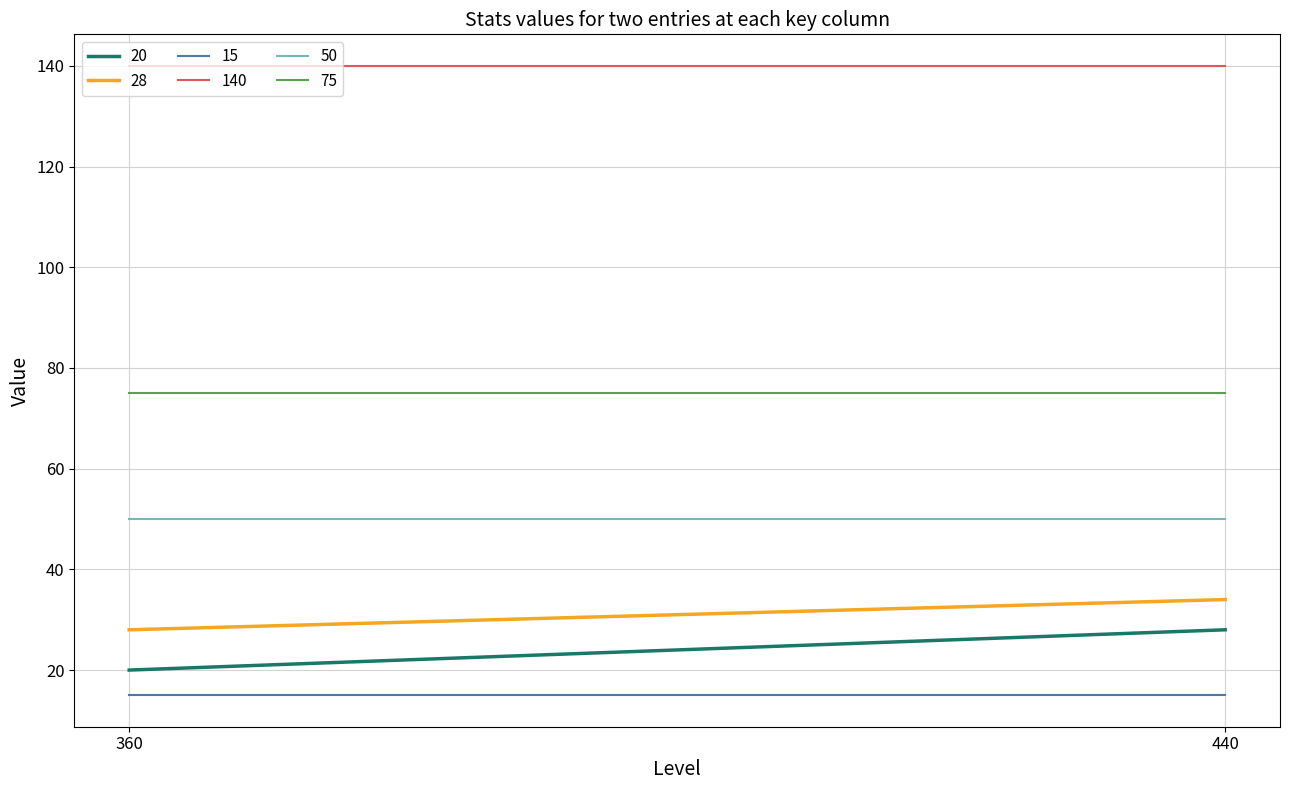

Between 3 and 3, which series saw the biggest shift?

20